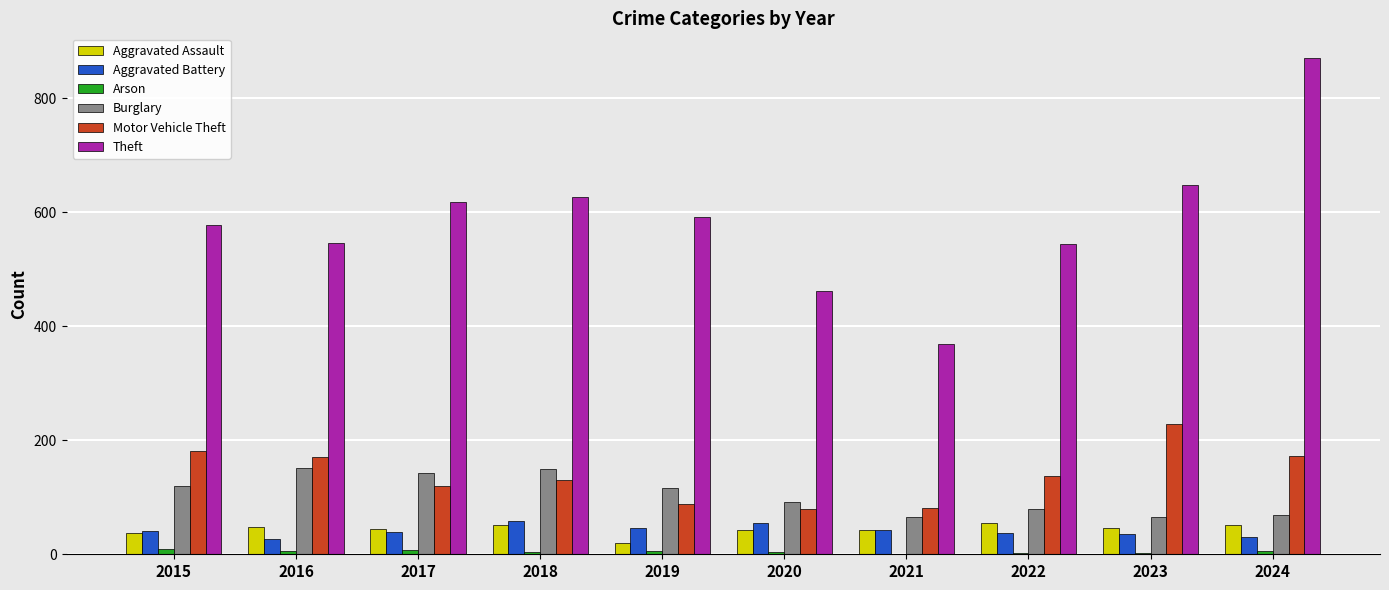

What is the sum of all Theft values?

5850